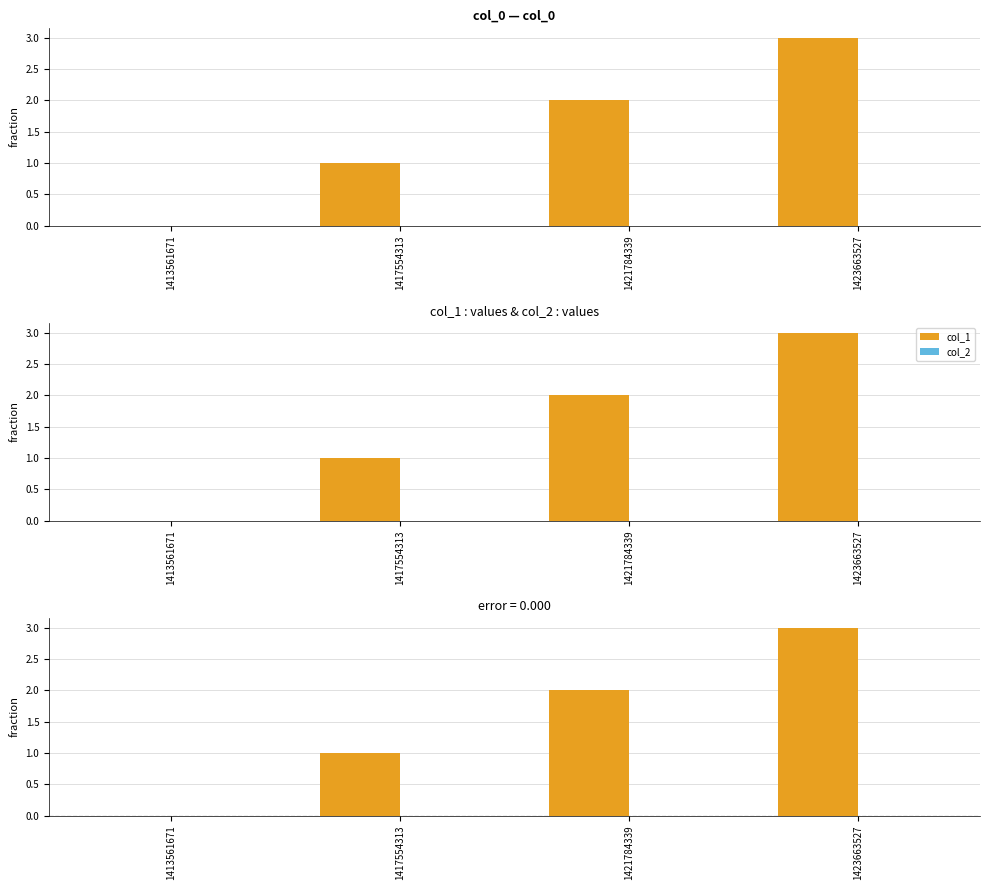

How many bars are there in each group?

2